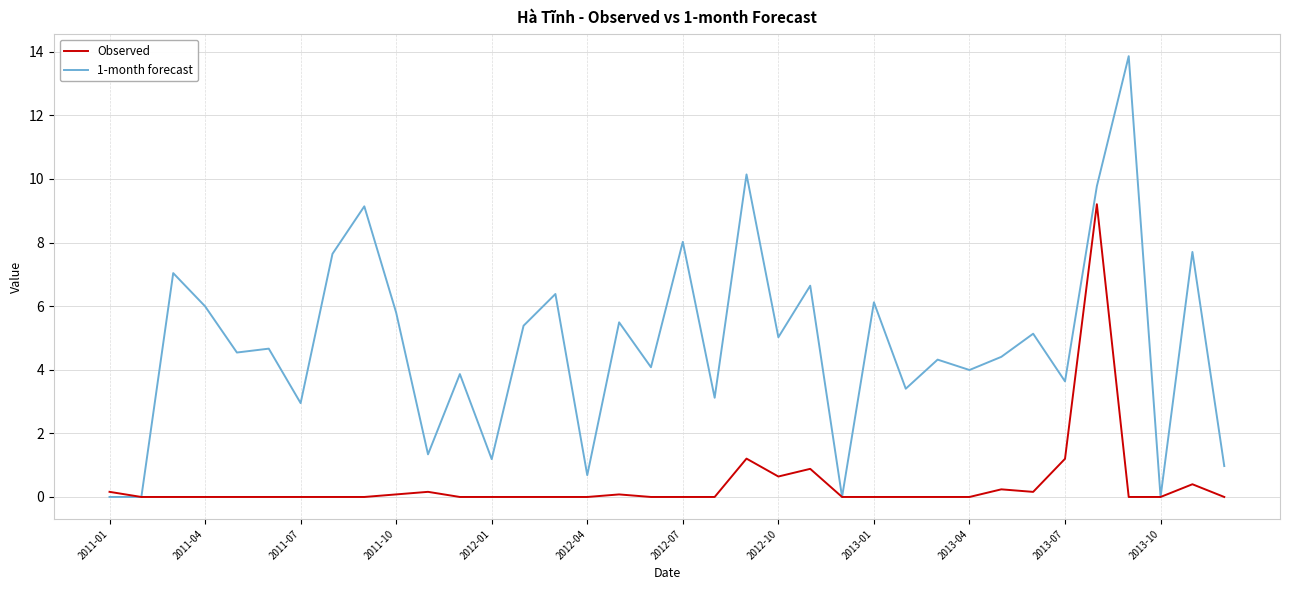

Is this an area chart (filled region under the line)?

No